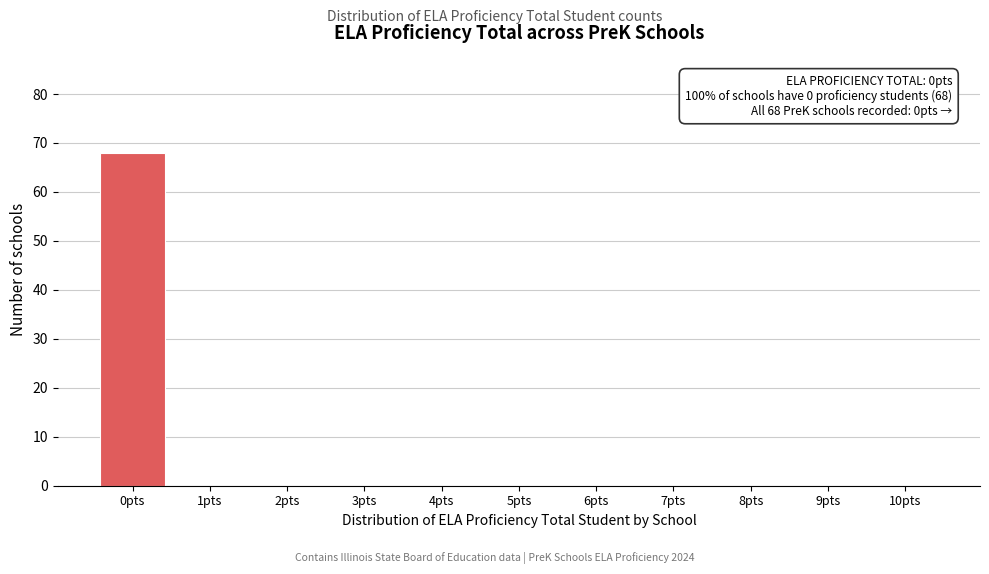

Which range on the x-axis has the tallest bar?

-0.5 to 0.5